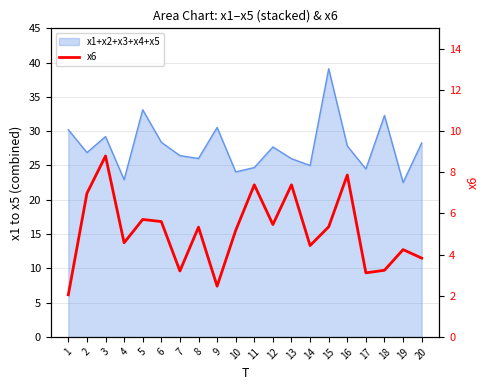

The value at 20 is 3.8. True or false?

True